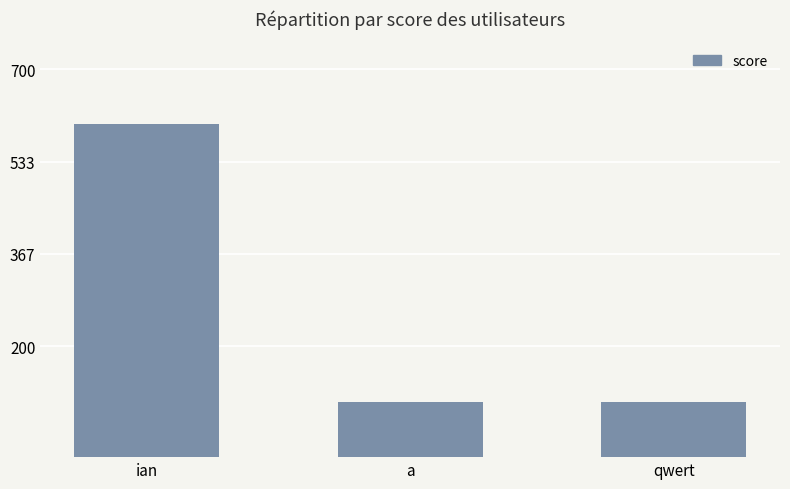

Reading left to right, list all the values displayed in this chart.

ian=600	a=100	qwert=100